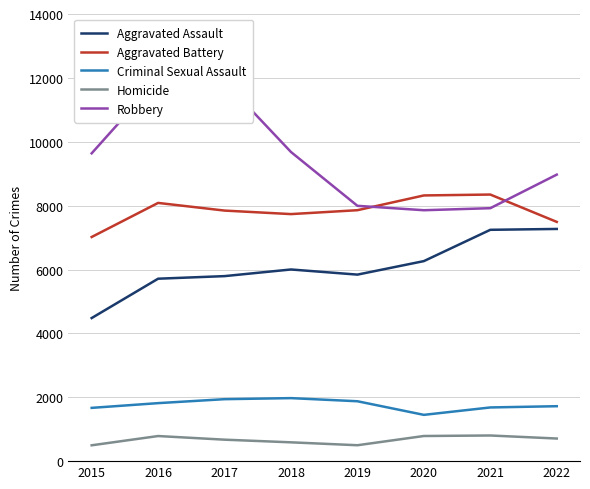

Where does the Robbery series first go above 9638?

2016